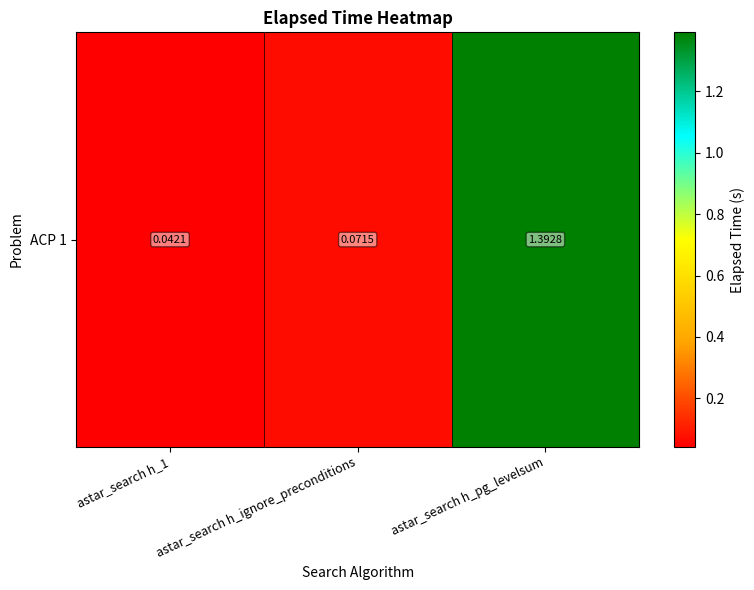

Rank the categories by value from highest to lowest.

astar_search h_pg_levelsum, astar_search h_ignore_preconditions, astar_search h_1